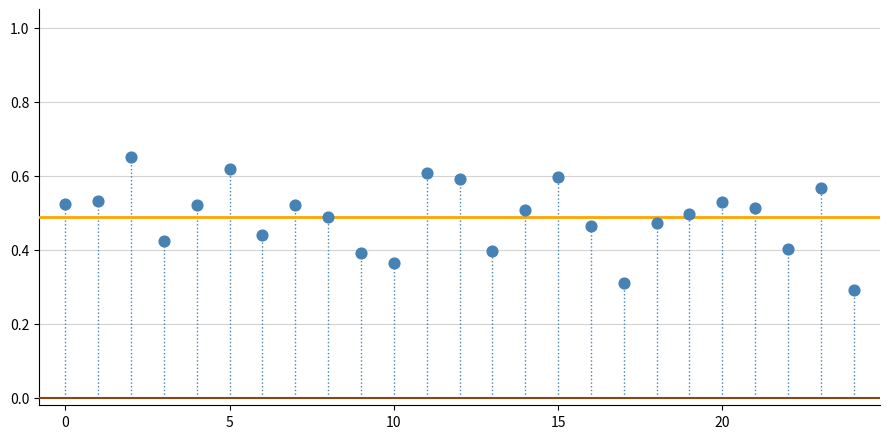

What Y value in the scatter plot is closest to 0?

0.3